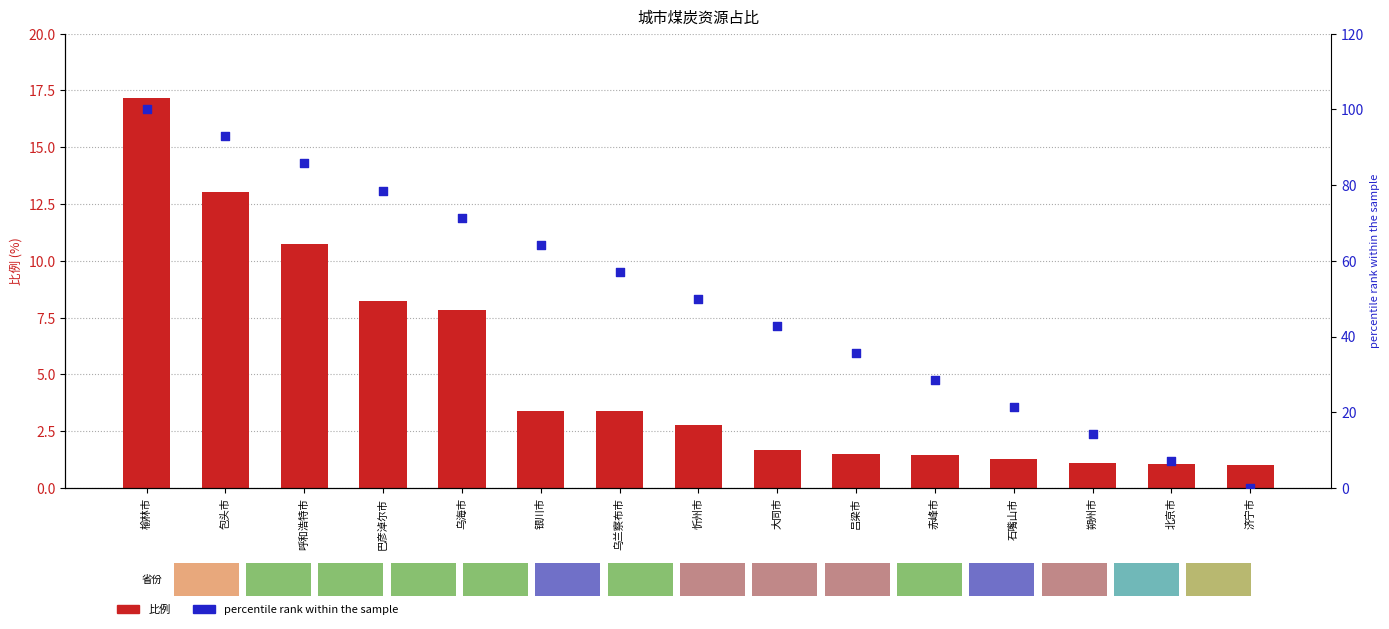

What is the total value across all series at 大同市?

44.5